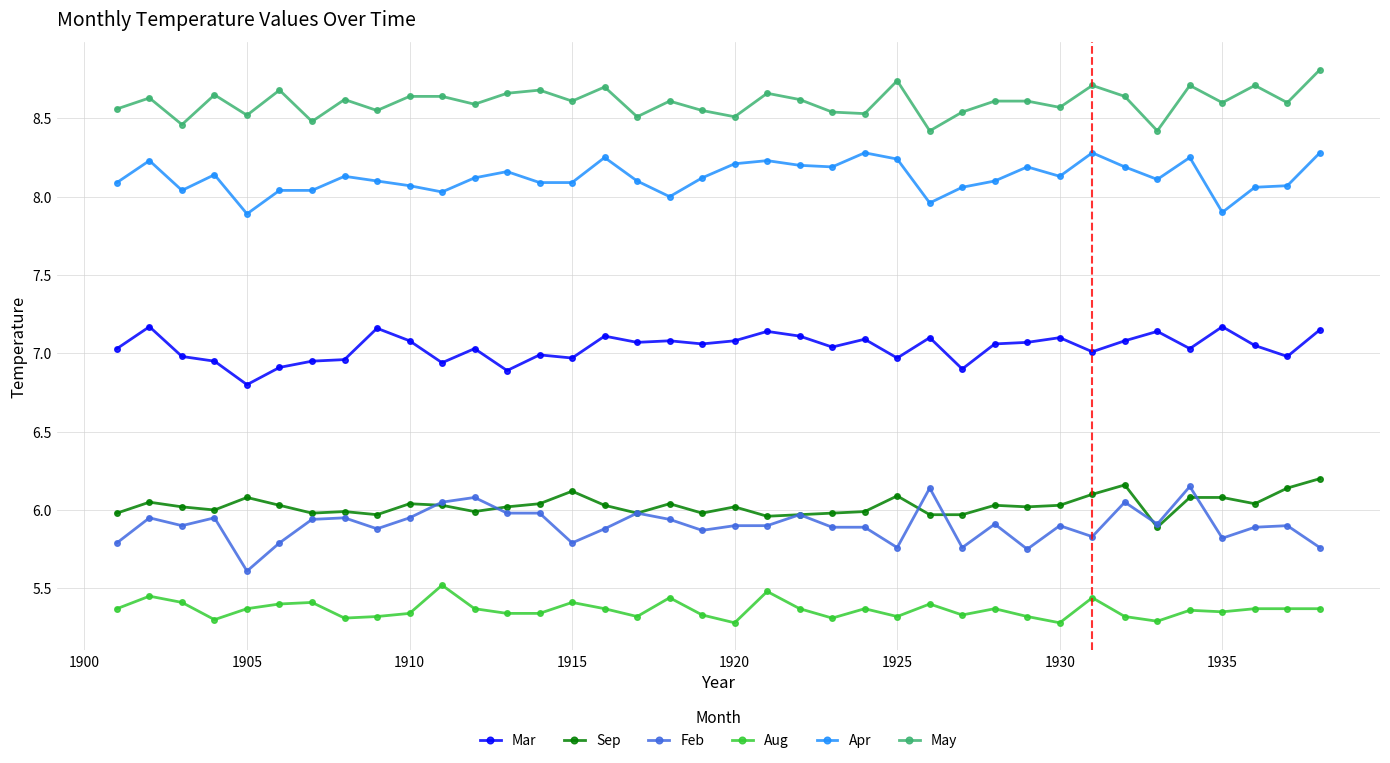

True or false: Aug has more than 2 points higher than both neighbors.

True